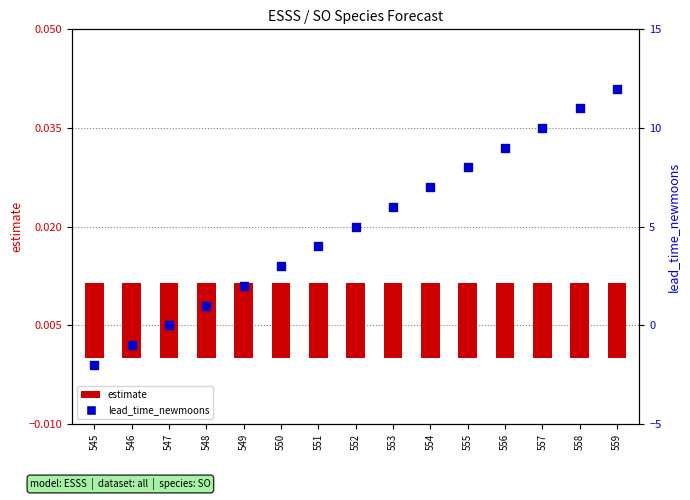

Which series contains the highest Y value?

lead_time_newmoons